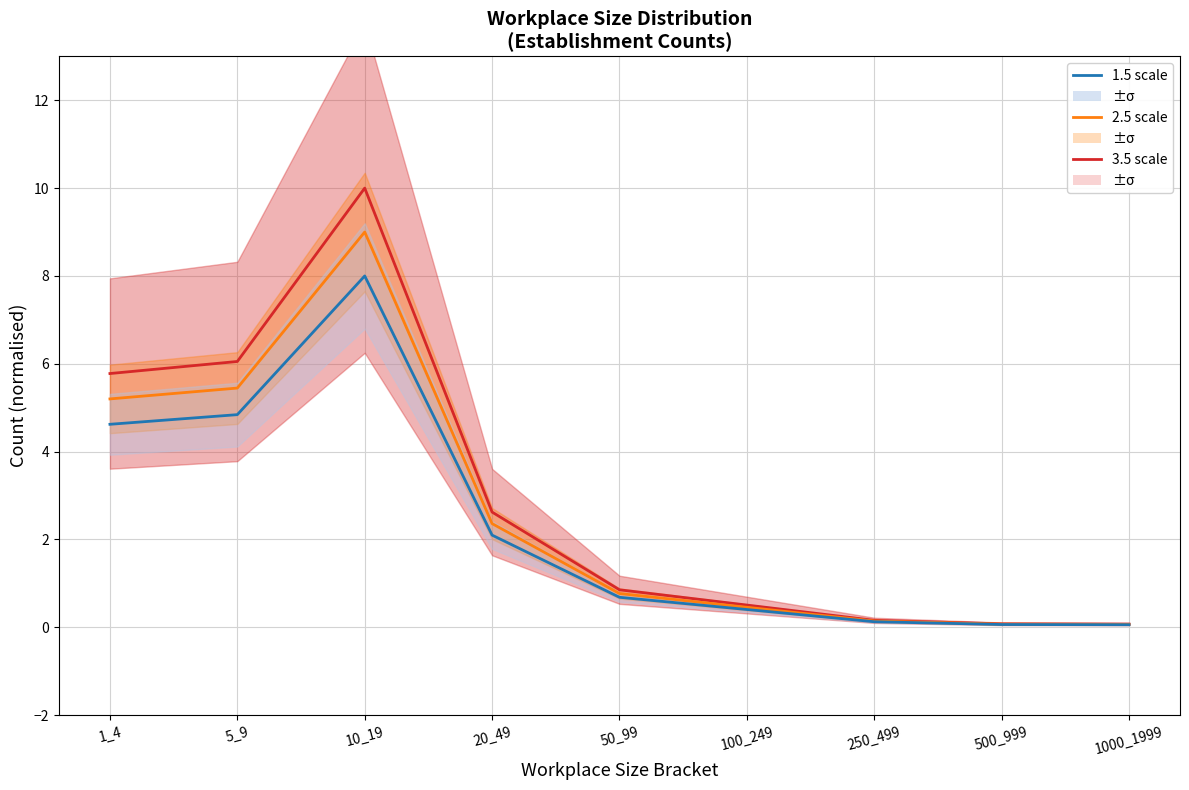

The value of High size bracket at 250_499 is 0.2. True or false?

True